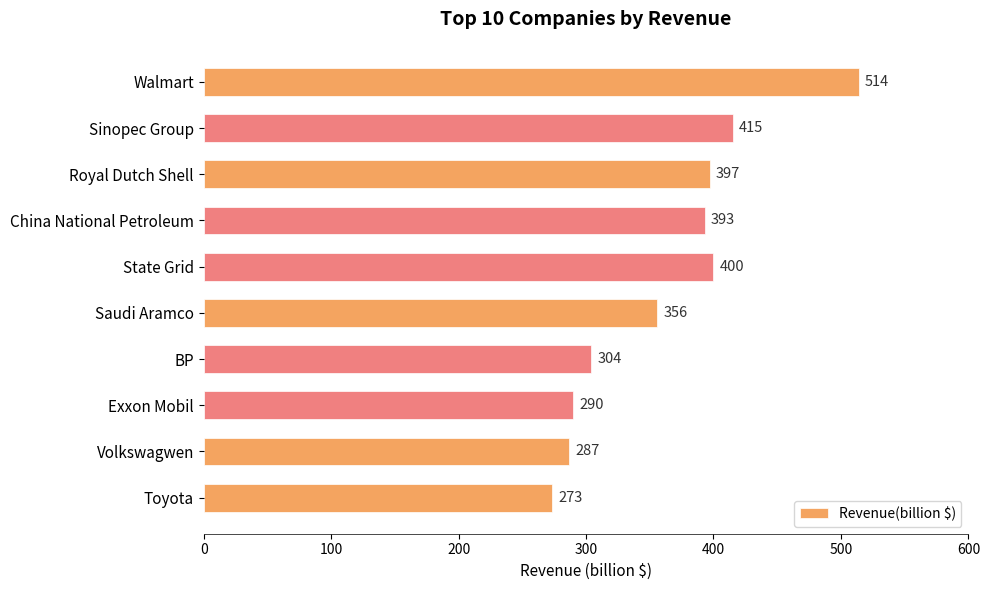

What is the difference between the values at Saudi Aramco and Volkswagwen?

69